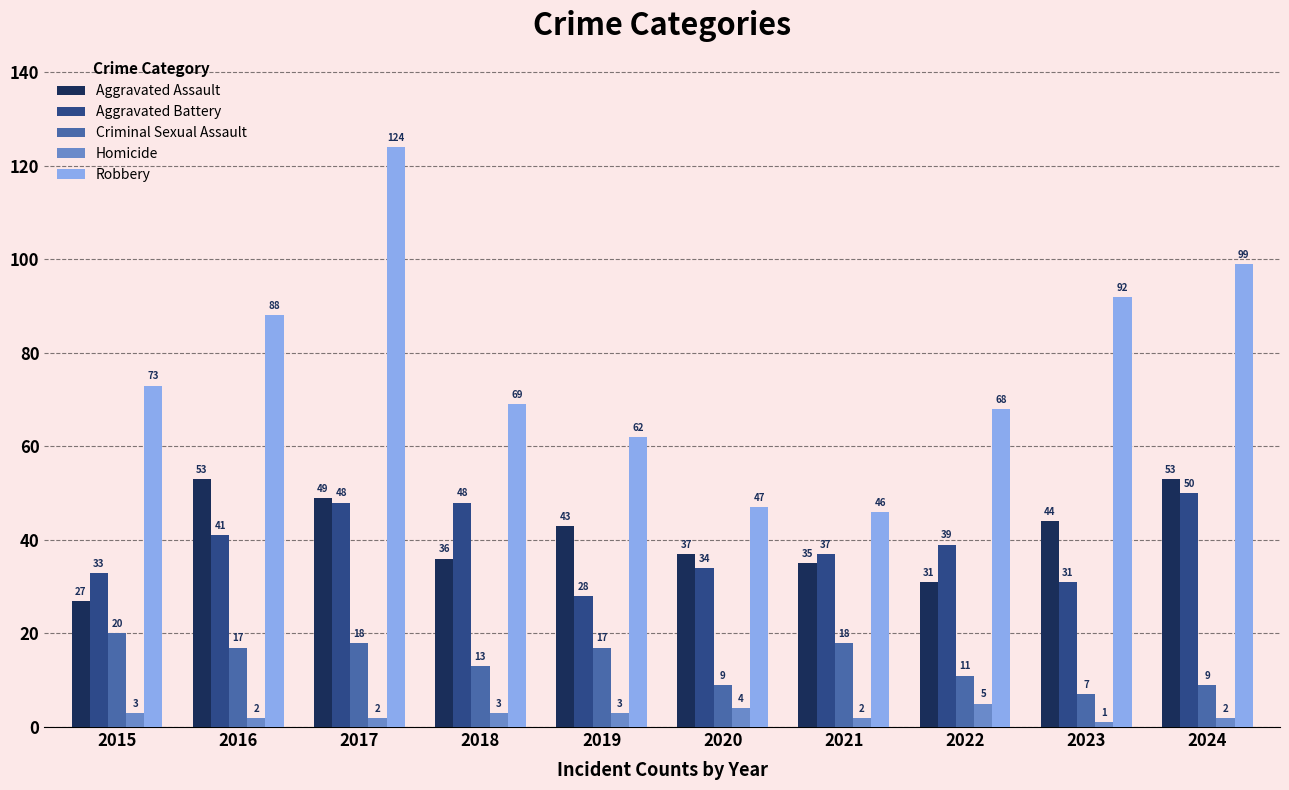

What is the difference between the maximum and minimum values in the Aggravated Assault series?

26